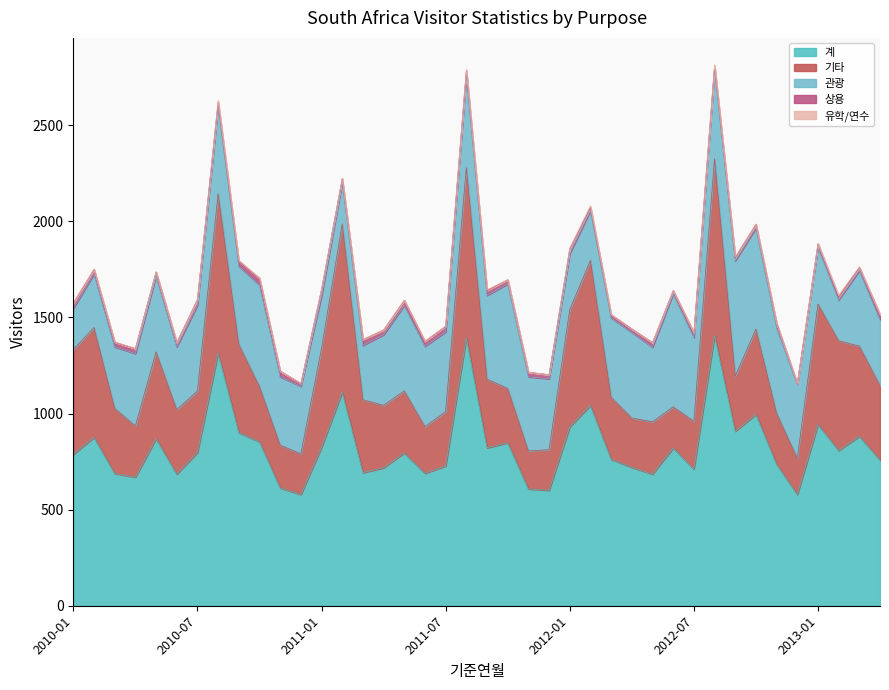

What is the highest value of the 상용 series?

35